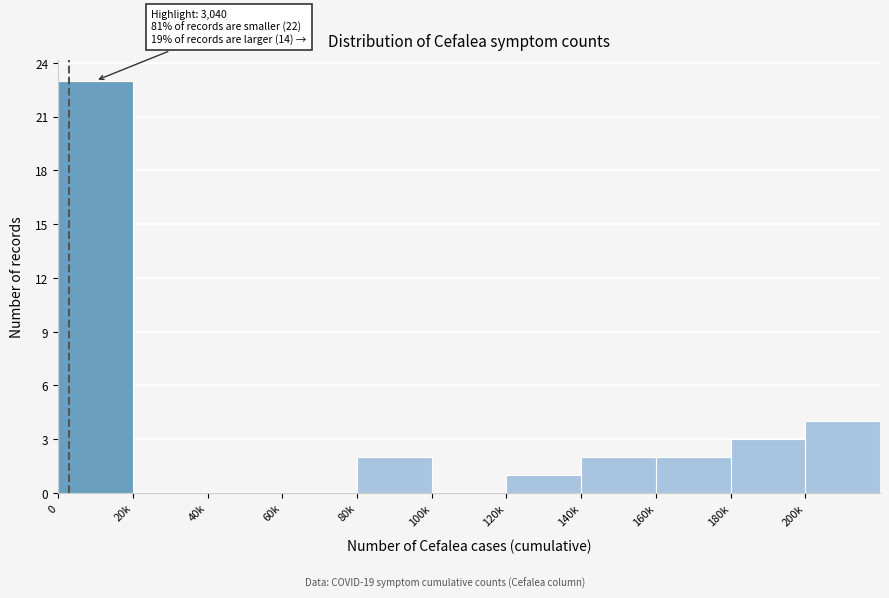

Reading left to right, list all the values displayed in this chart.

0=23	20k=0	40k=0	60k=0	80k=2	100k=0	120k=1	140k=2	160k=2	180k=3	200k=4